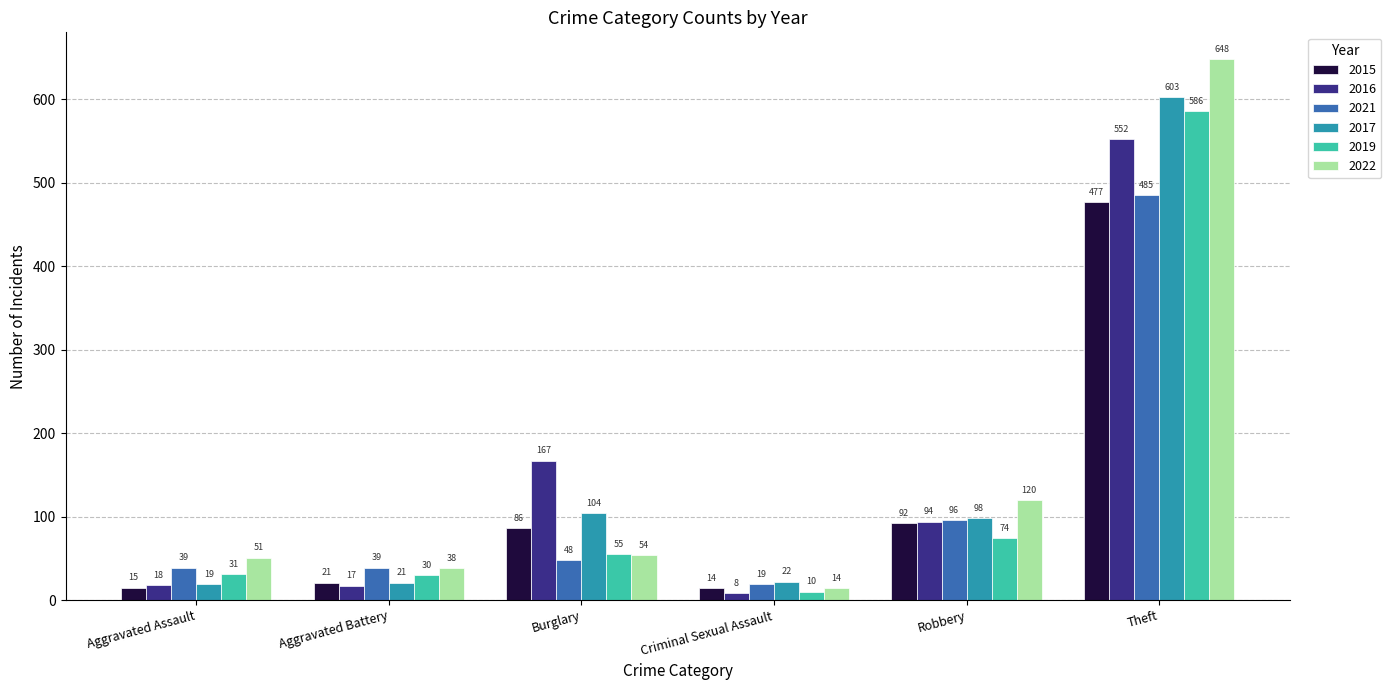

What is the label of the 4th bar from the right?

Burglary